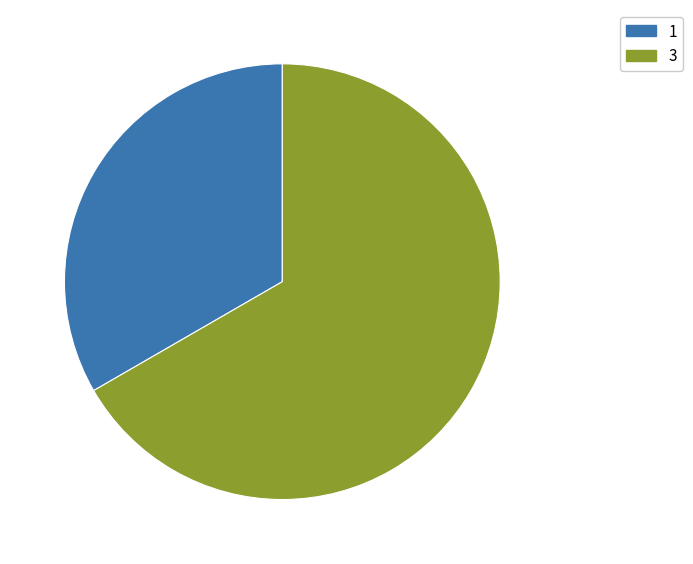

Is the sum of 1 and 3 greater than half?

Yes